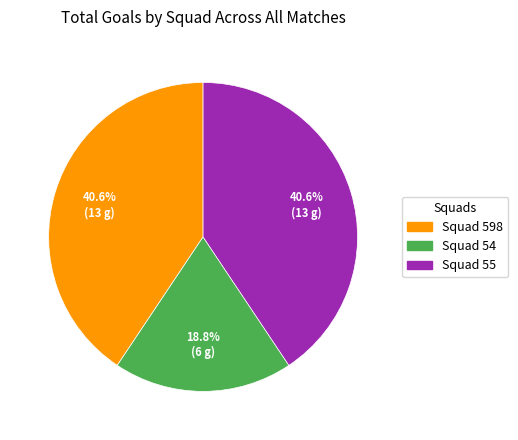

Does any single category account for the majority?

No